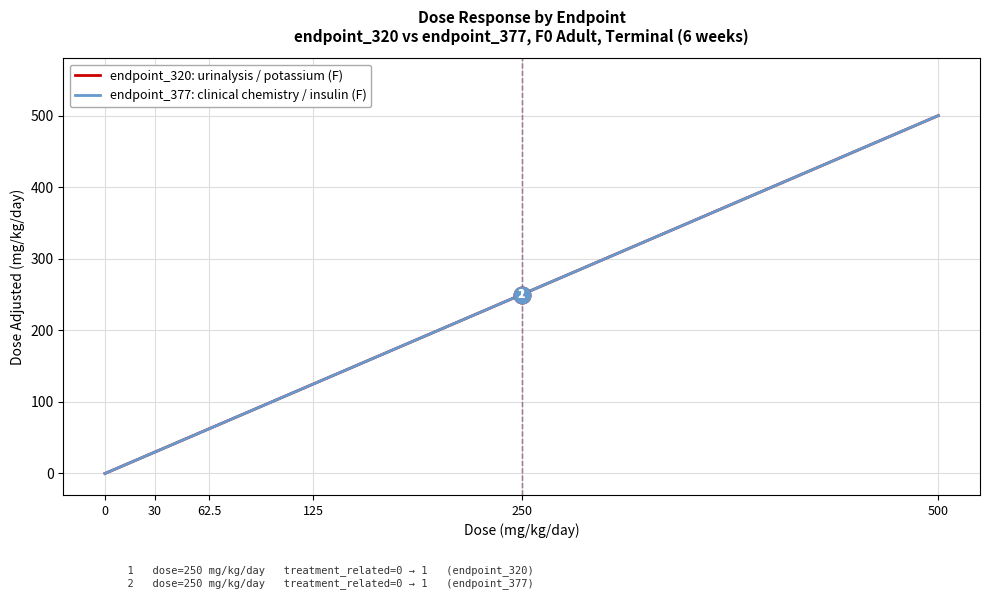

True or false: endpoint_320: urinalysis / potassium (F) and endpoint_377: clinical chemistry / insulin (F) intersect in this chart.

False